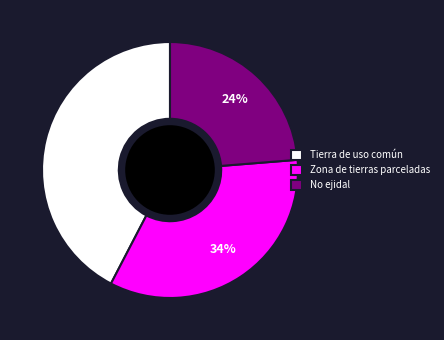

Does No ejidal account for over 50% of the chart?

No